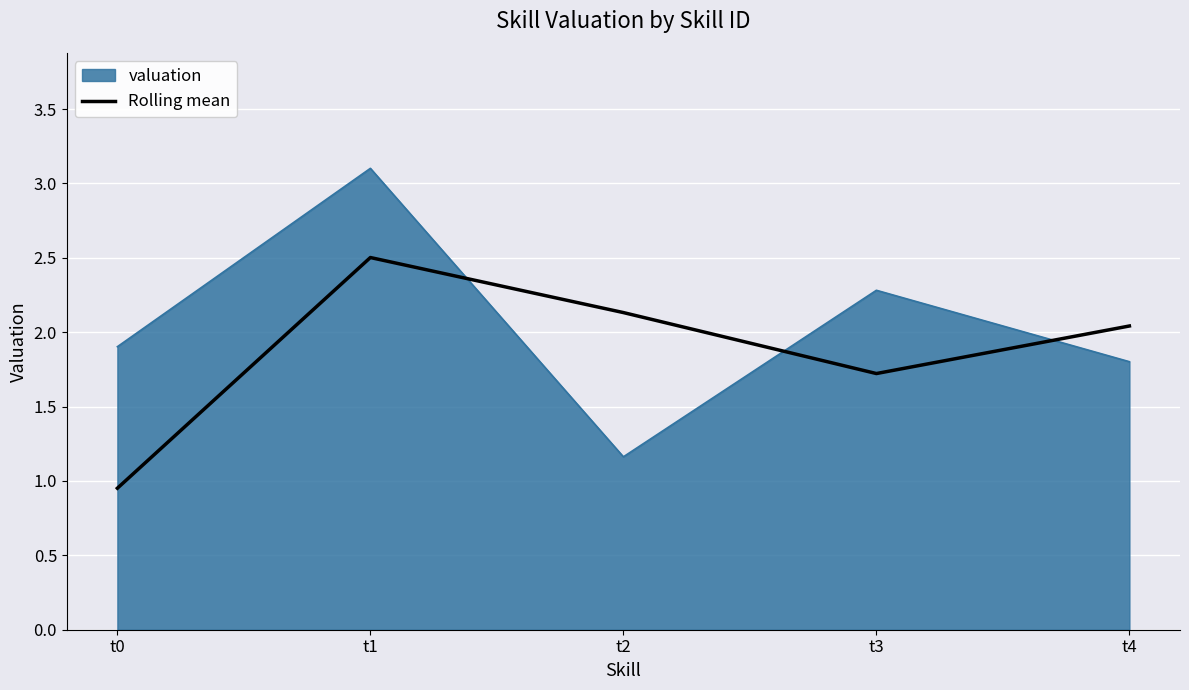

Which label corresponds to the smallest value in the chart?

t0